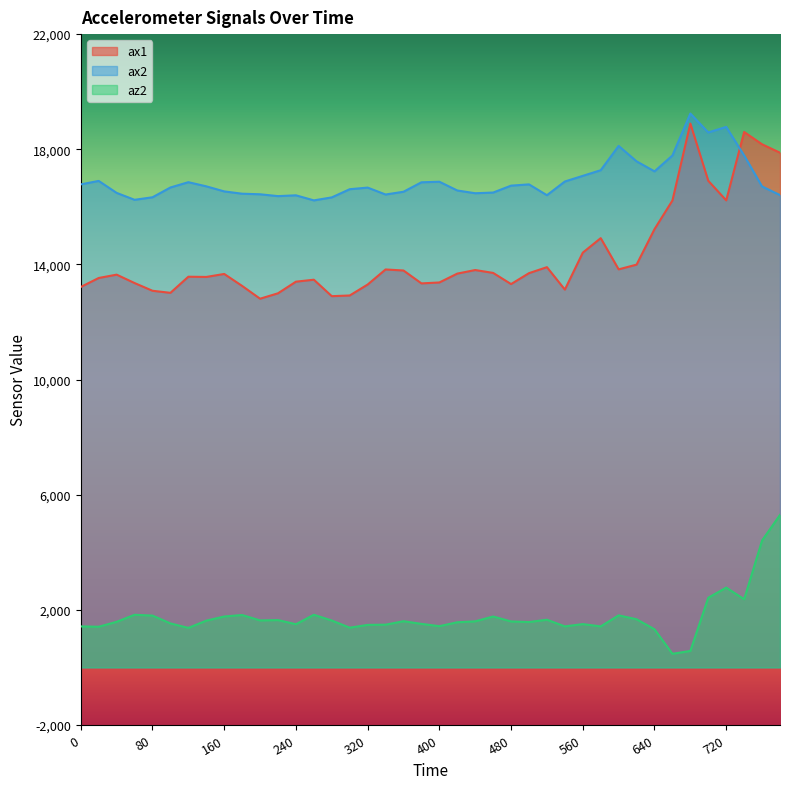

Which series has the widest spread of values?

ax1